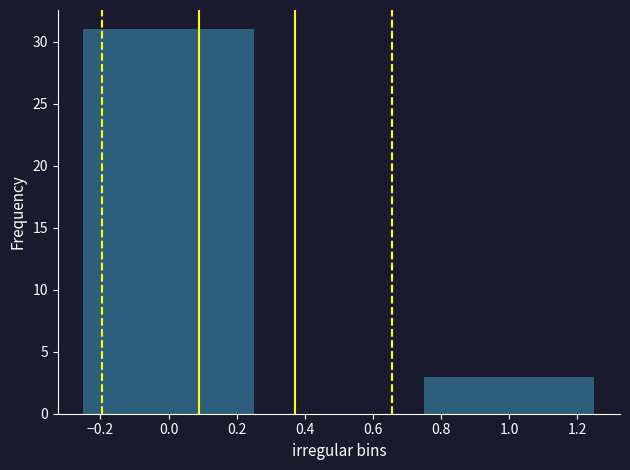

Reading left to right, list every bar in this chart as the range it spans on the x-axis followed by its height. The values are not printed on the chart, so give them approximately, as read against the axis.

-0.25 to 0.25: 31
0.25 to 0.75: 0
0.75 to 1.25: 3